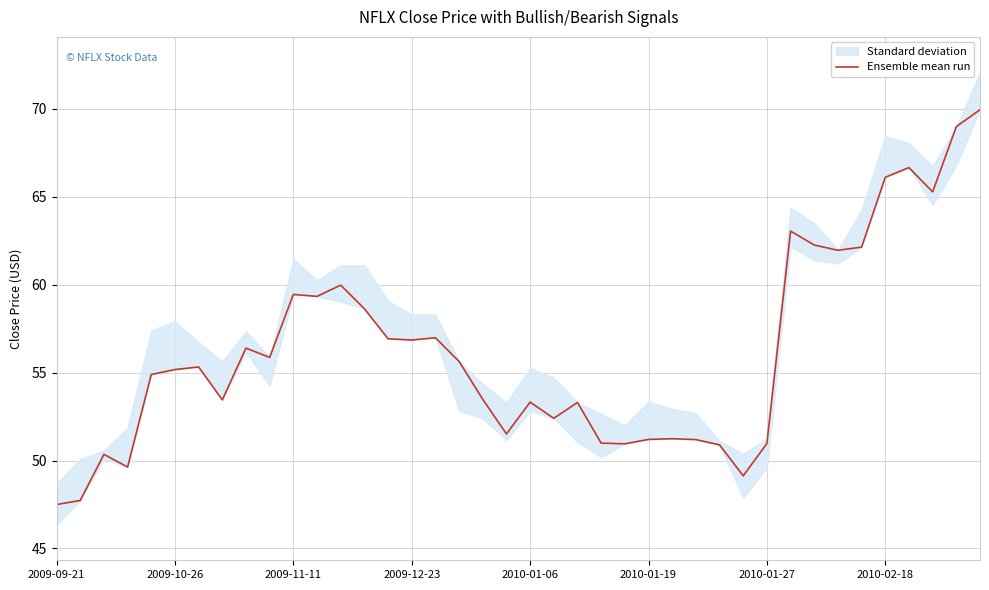

What is the lowest value of the Ensemble mean run series?

47.5